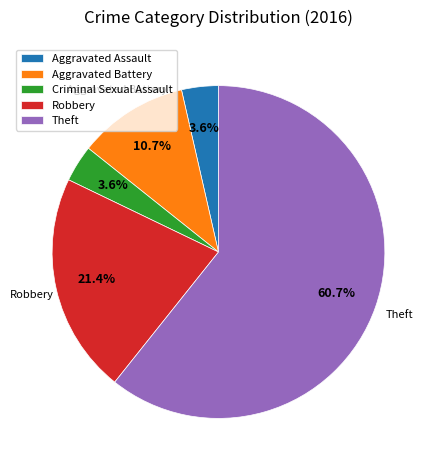

Is it true that Aggravated Battery is 11% of the pie?

True